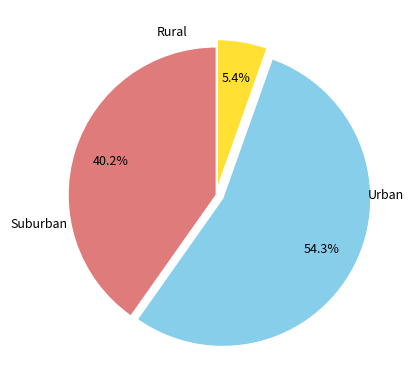

Is there a majority slice in this chart?

Yes